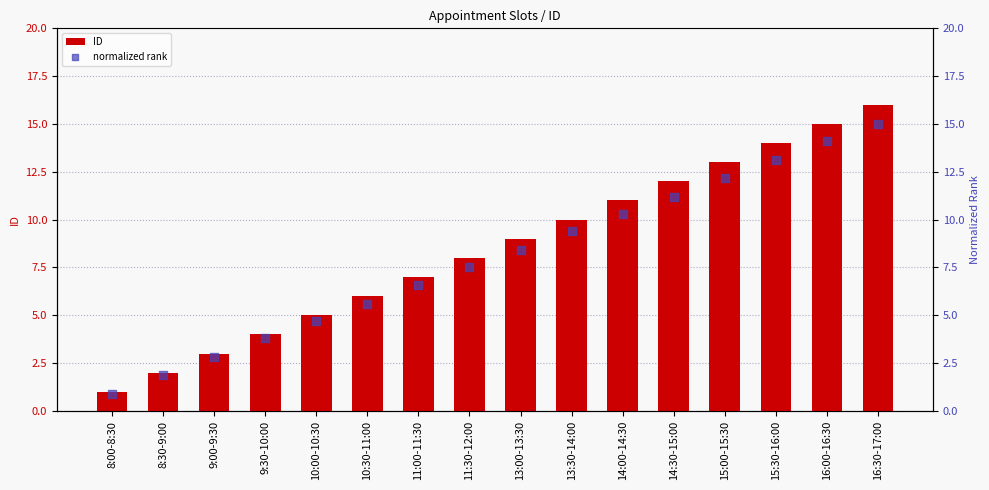

What is the total value across all series at 15:00-15:30?

25.2